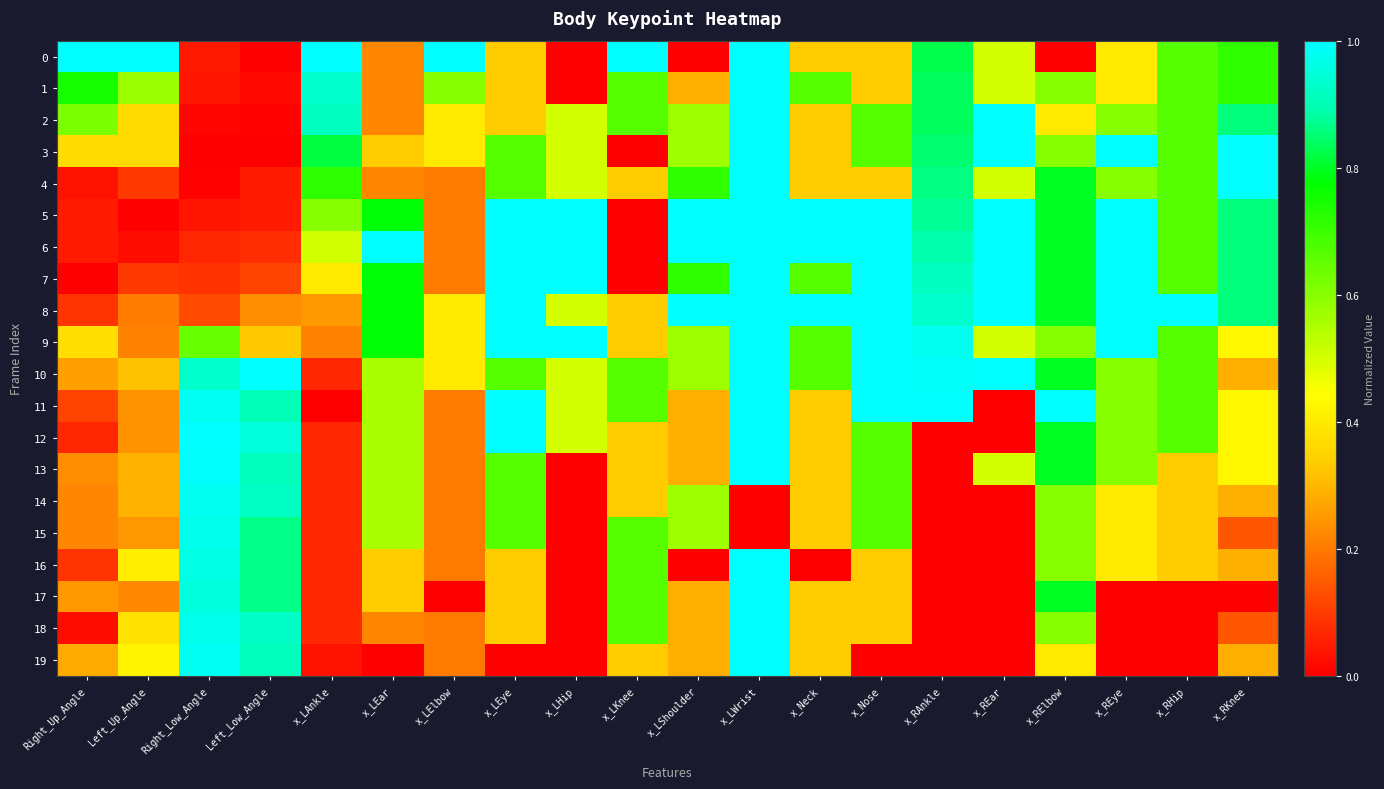

What is the maximum value shown in the chart?

1.0